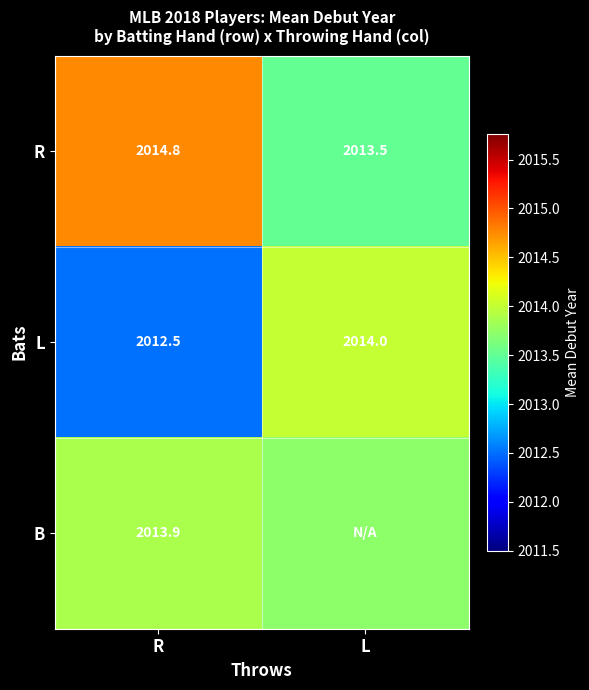

The value of L at R is 2012.5. True or false?

True